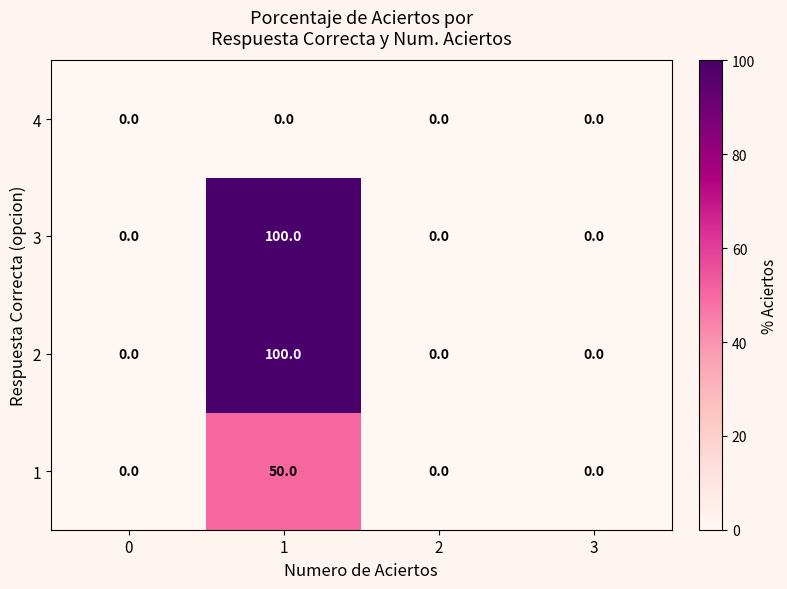

Reading right to left, transcribe all the data shown in this chart.

4: 0	0	0	0
3: 0	0	100	0
2: 0	0	100	0
1: 0	0	50	0